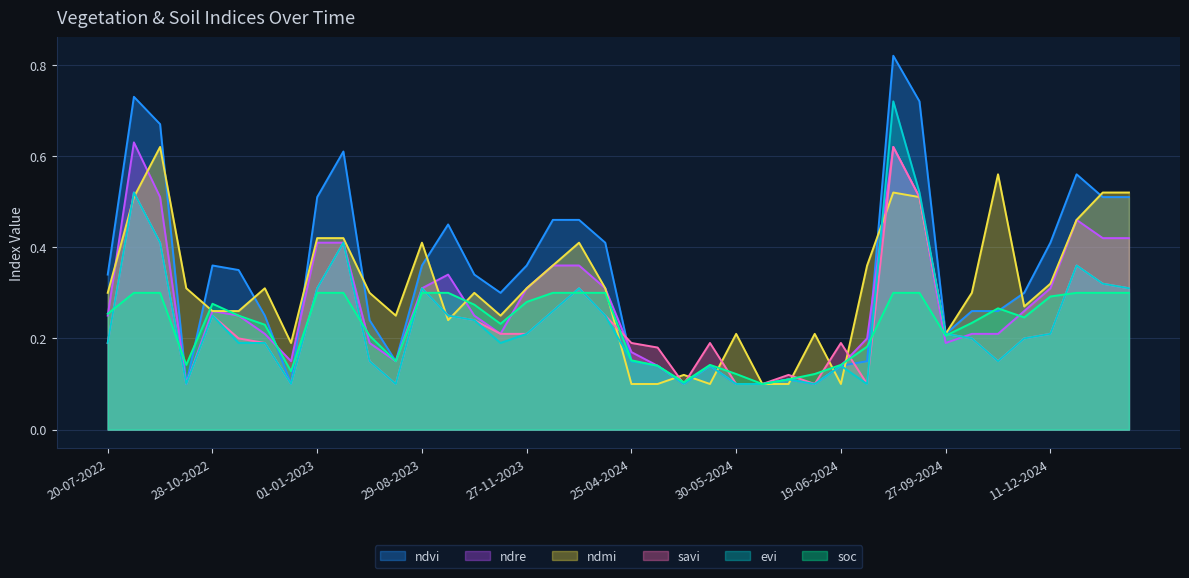

How many intersections are there between ndre and soc?

9